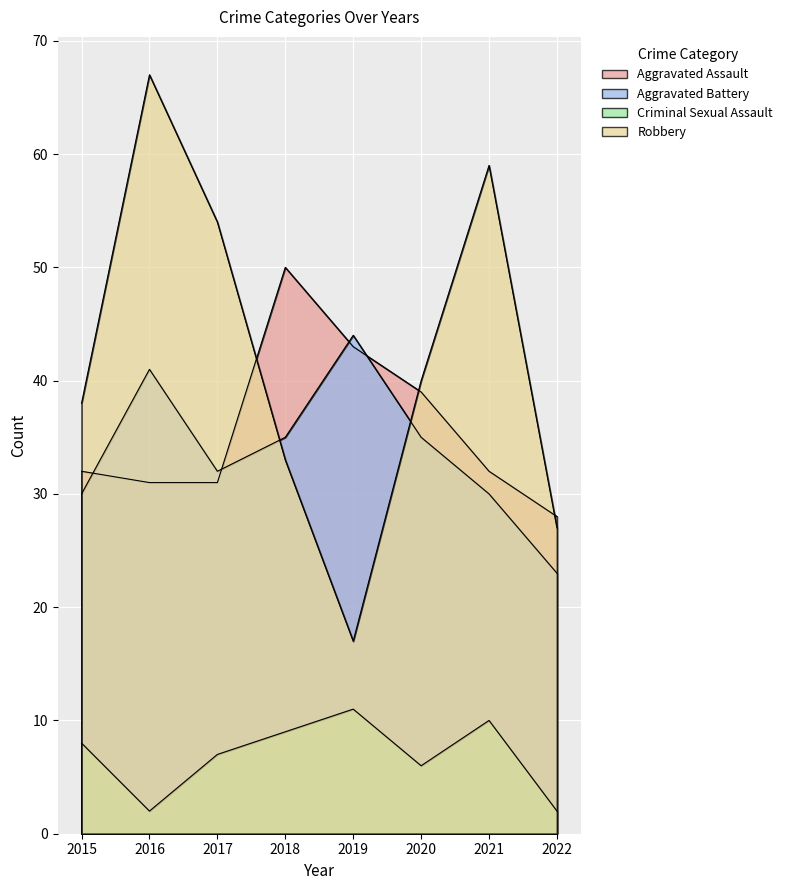

How many interior local peaks does the Aggravated Assault series have?

1